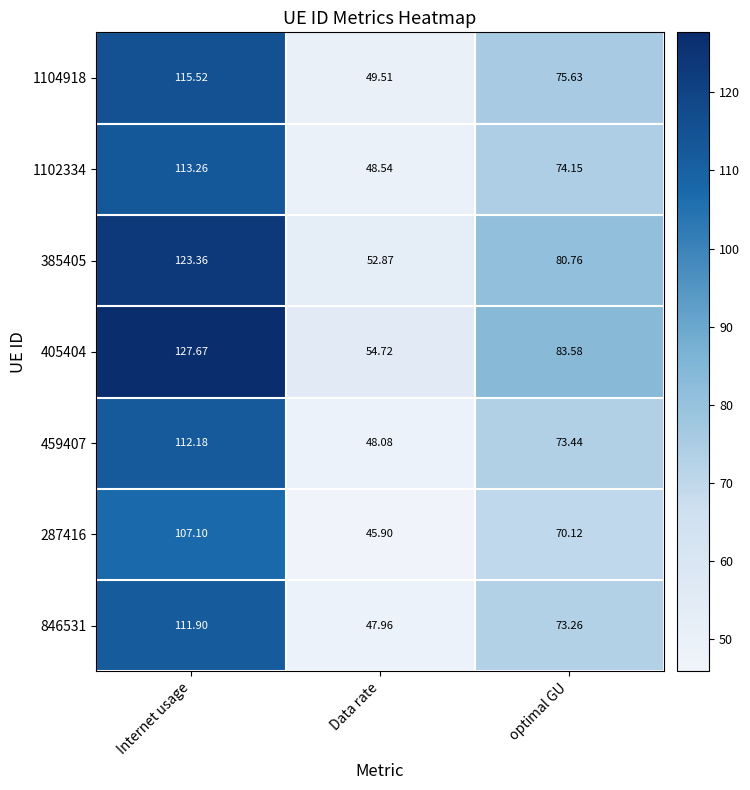

Which series has the widest spread of values?

405404